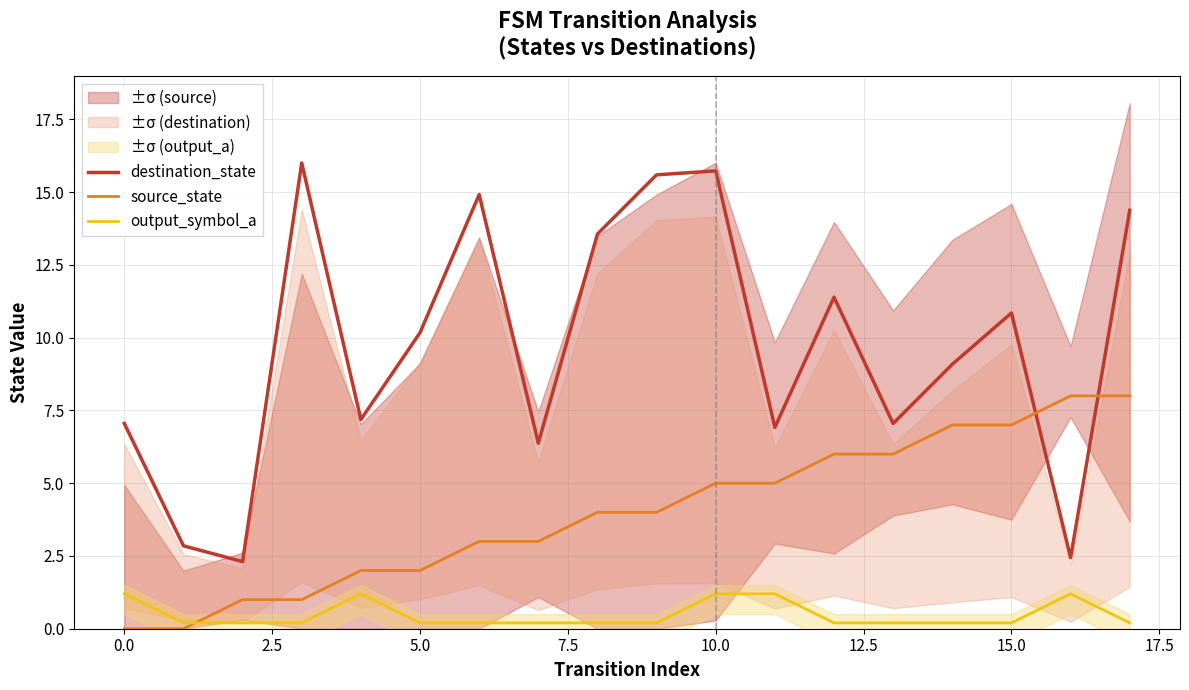

True or false: destination_state and output_symbol_a intersect in this chart.

False